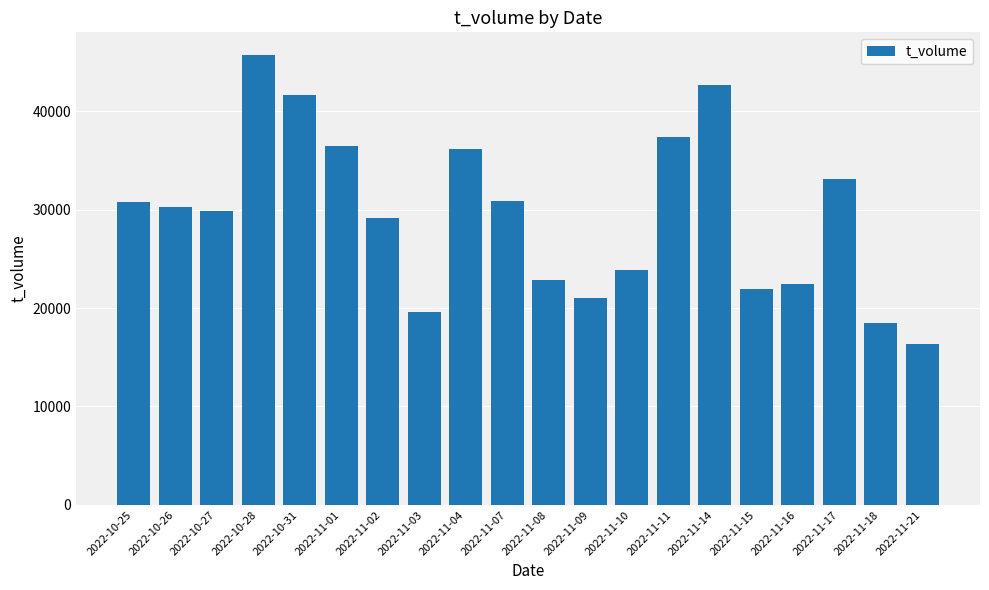

What is the label of the 14th bar from the right?

2022-11-02